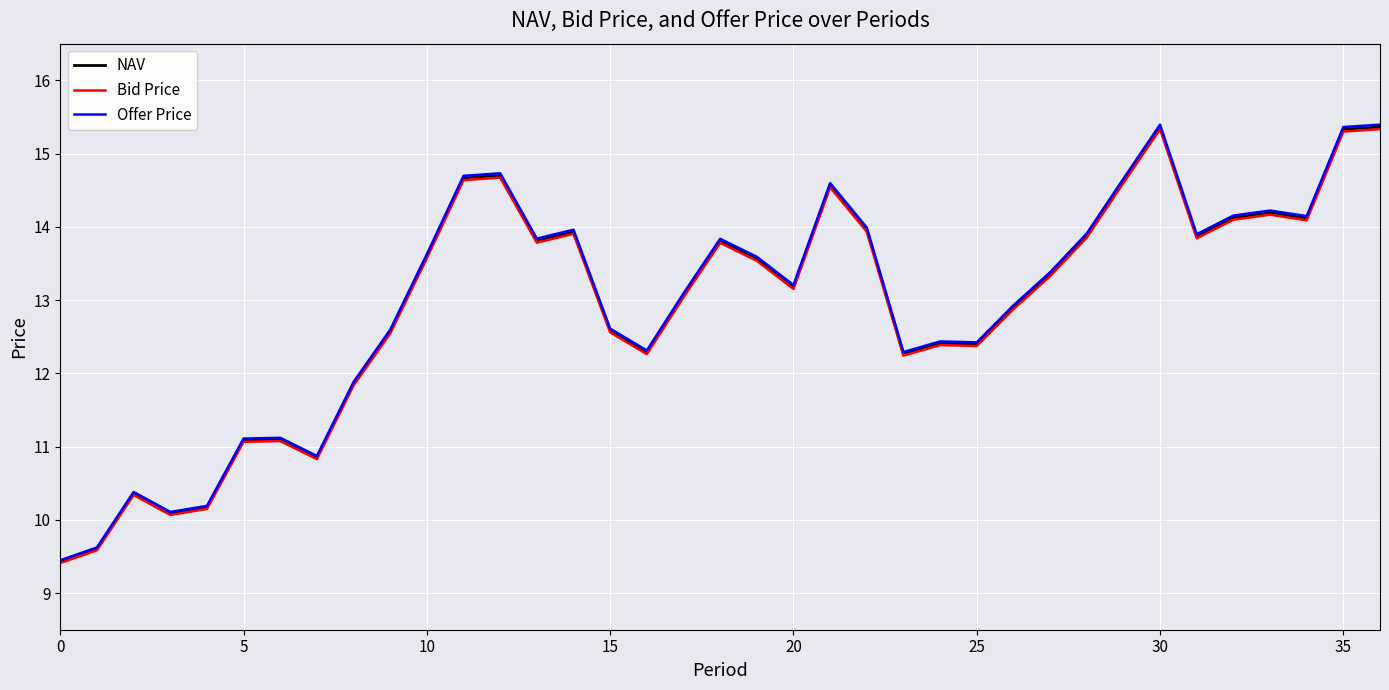

Which series has the largest range (max minus min)?

Offer Price